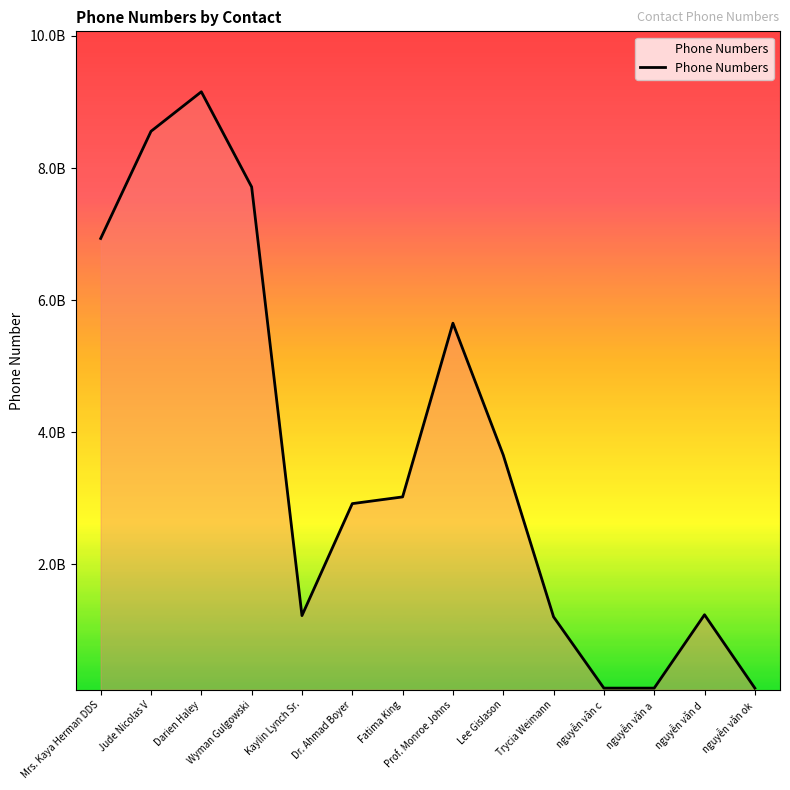

Does the chart display data point markers on the line(s)?

No